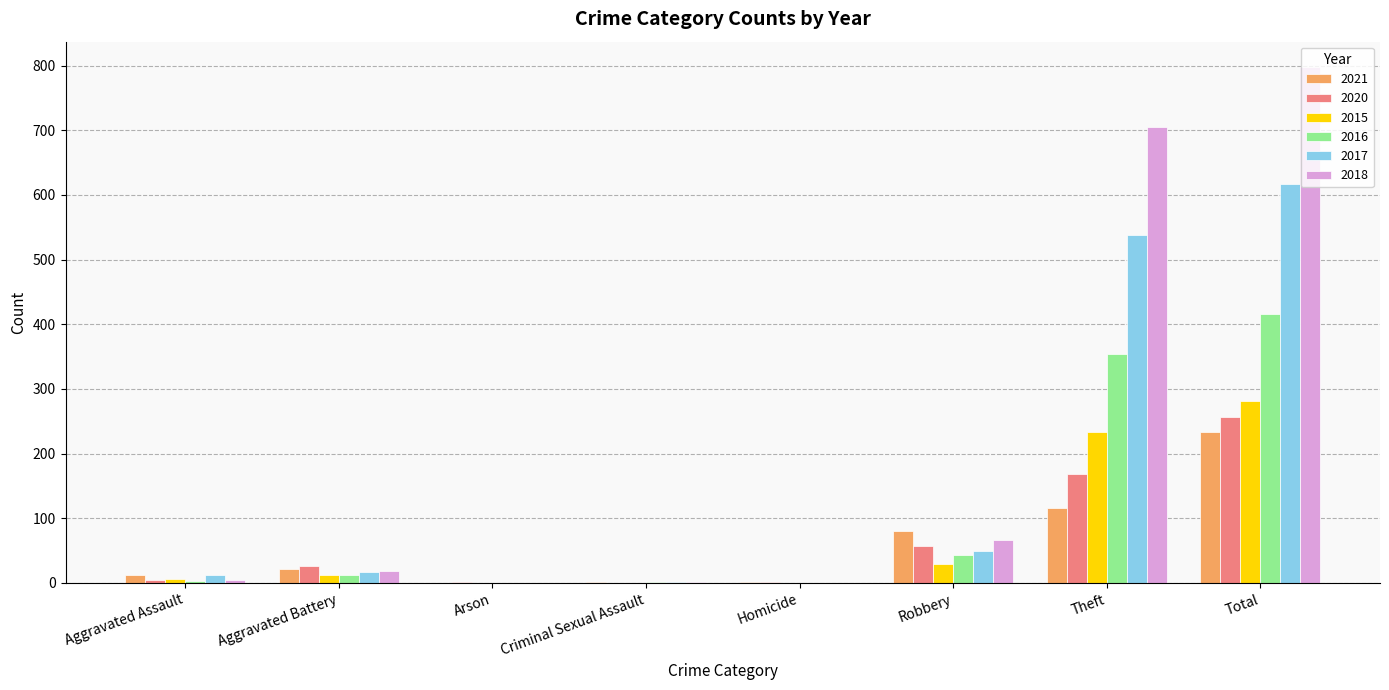

Between Robbery and Theft, which series saw the biggest shift?

2018